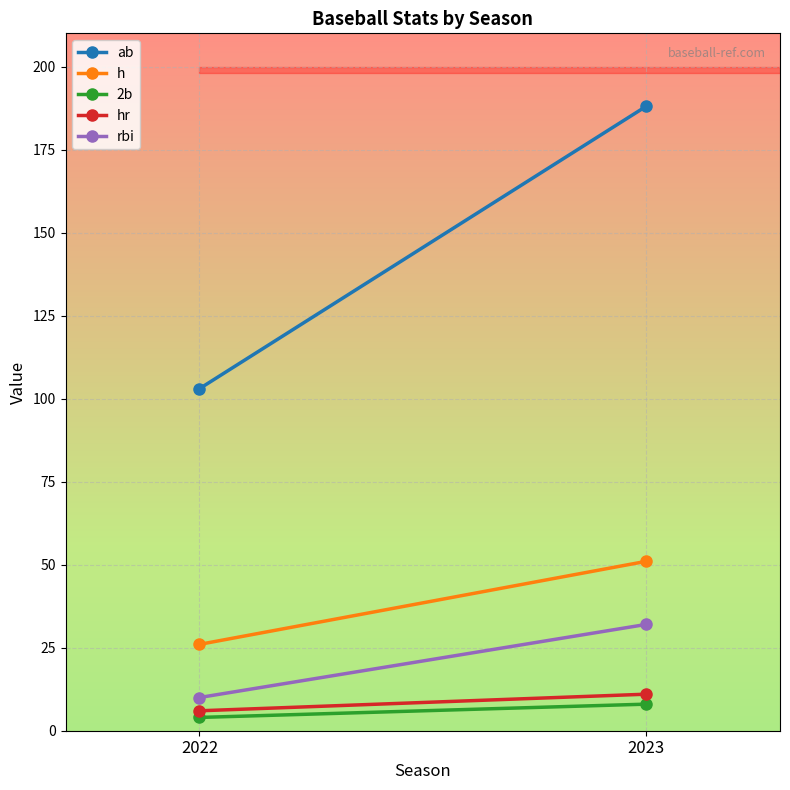

How many values in the ab series are below 188?

1